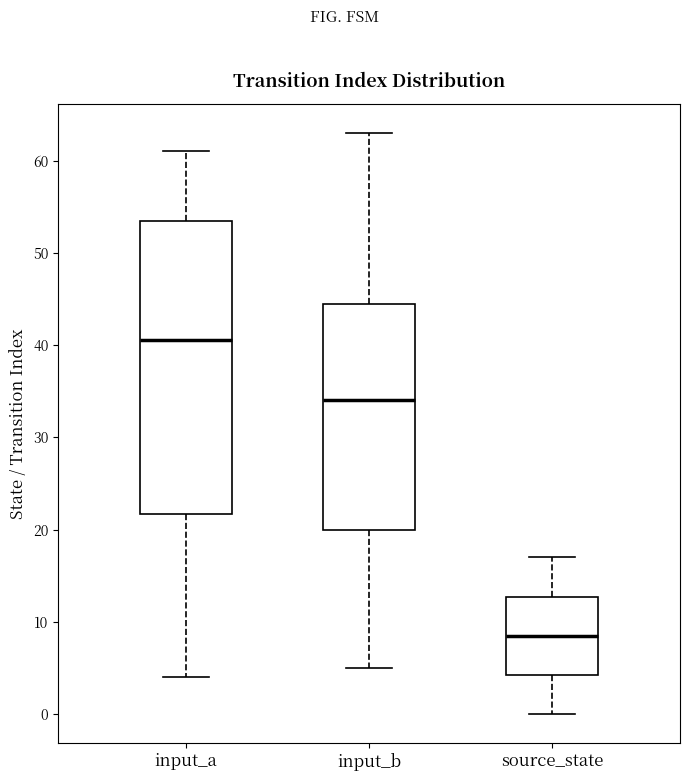

Reading left to right, transcribe this box plot: for each box, give where its median line is, the range the box spans, and where its two whiskers end, as read against the y-axis. The values are not printed on the chart, so give them approximately, as read against the axis.

input_a: median 41, box 22 to 54, whiskers 4 to 61
input_b: median 34, box 20 to 45, whiskers 5 to 63
source_state: median 9, box 4 to 13, whiskers 0 to 17